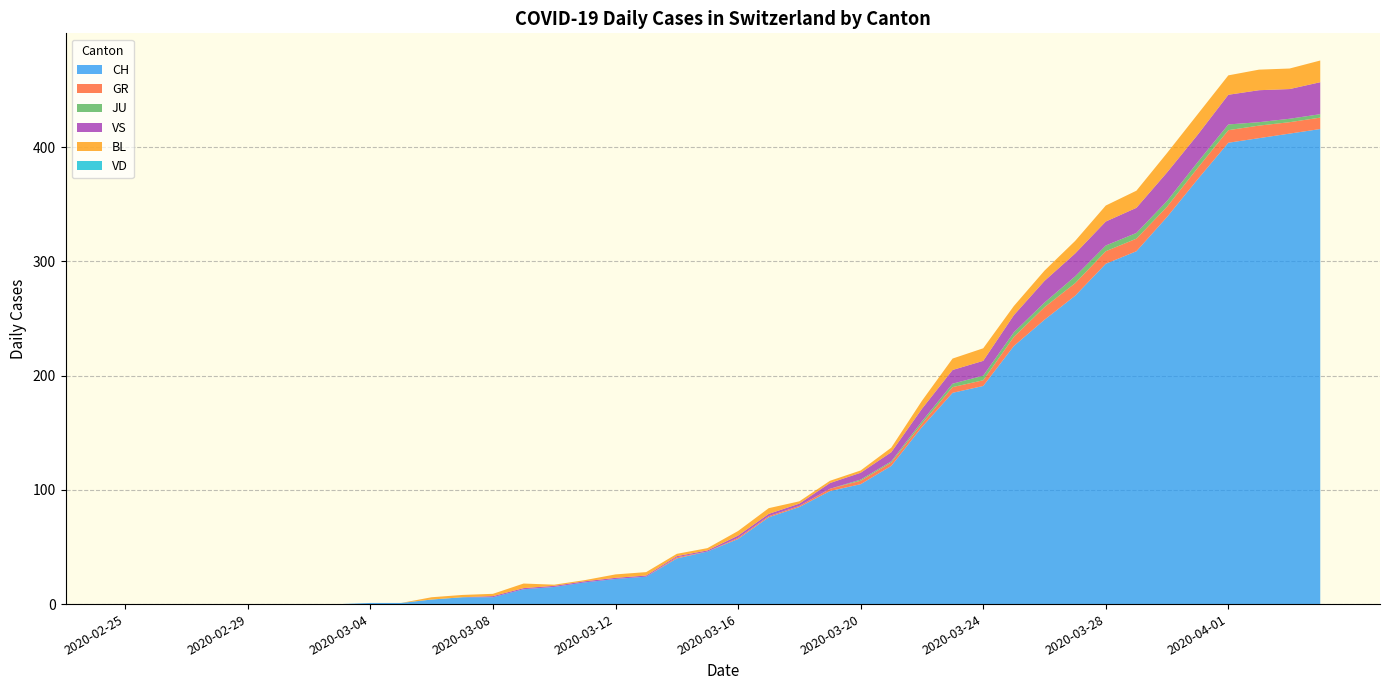

Reading right to left, list all the values displayed in this chart.

CH: 416	412	408	404	372	339	309	298	270	249	226	191	185	155	121	105	99	85	76	57	46	40	24	22	19	15	13	6	6	4	1	1	0	0	0	0	0	0	0	0
VD: 0	0	0	0	0	0	0	0	0	0	0	0	0	0	0	0	0	0	0	0	0	0	0	0	0	0	0	0	0	0	0	0	0	0	0	0	0	0	0	0
GR: 10	10	11	11	10	9	11	11	11	11	8	5	5	3	3	3	2	1	1	1	0	1	0	0	0	0	0	0	0	0	0	0	0	0	0	0	0	0	0	0
JU: 3	3	3	5	5	5	5	5	6	4	4	4	3	2	1	1	0	0	0	0	0	0	0	0	0	0	0	0	0	0	0	0	0	0	0	0	0	0	0	0
VS: 28	26	28	26	24	25	22	21	20	19	15	13	12	11	8	6	5	2	2	2	1	1	1	1	1	1	1	1	0	0	0	0	0	0	0	0	0	0	0	0
BL: 19	18	18	17	18	17	15	14	11	9	8	11	10	7	4	2	2	2	5	4	2	2	3	3	1	1	4	2	2	2	0	0	0	0	0	0	0	0	0	0